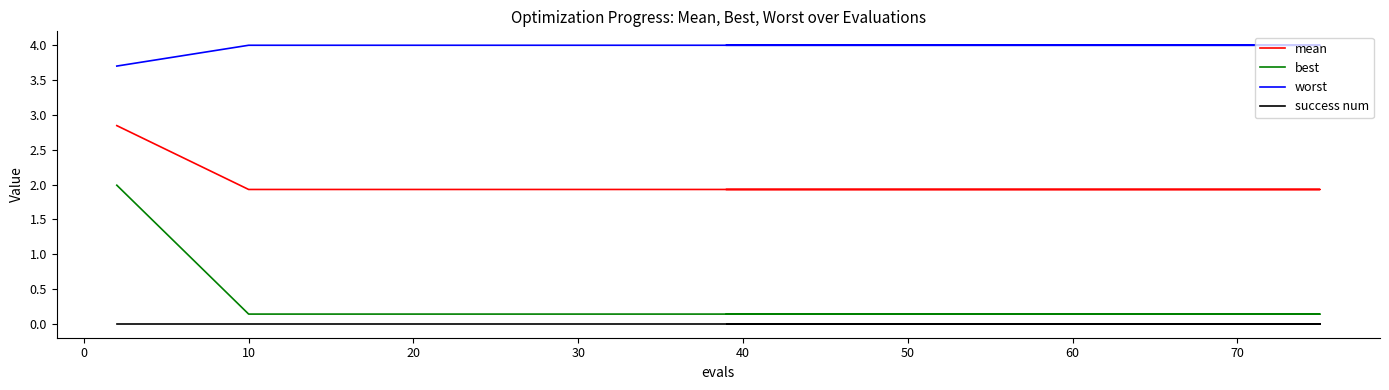

Reading left to right, what are all the values shown in this chart?

mean: 2.8	1.9	1.9	1.9	1.9	1.9	1.9	1.9	1.9	1.9	1.9	1.9	1.9	1.9	1.9	1.9	1.9	1.9	1.9	1.9
best: 2.0	0.1	0.1	0.1	0.1	0.1	0.1	0.1	0.1	0.1	0.1	0.1	0.1	0.1	0.1	0.1	0.1	0.1	0.1	0.1
worst: 3.7	4.0	4.0	4.0	4.0	4.0	4.0	4.0	4.0	4.0	4.0	4.0	4.0	4.0	4.0	4.0	4.0	4.0	4.0	4.0
success num: 0.0	0.0	0.0	0.0	0.0	0.0	0.0	0.0	0.0	0.0	0.0	0.0	0.0	0.0	0.0	0.0	0.0	0.0	0.0	0.0